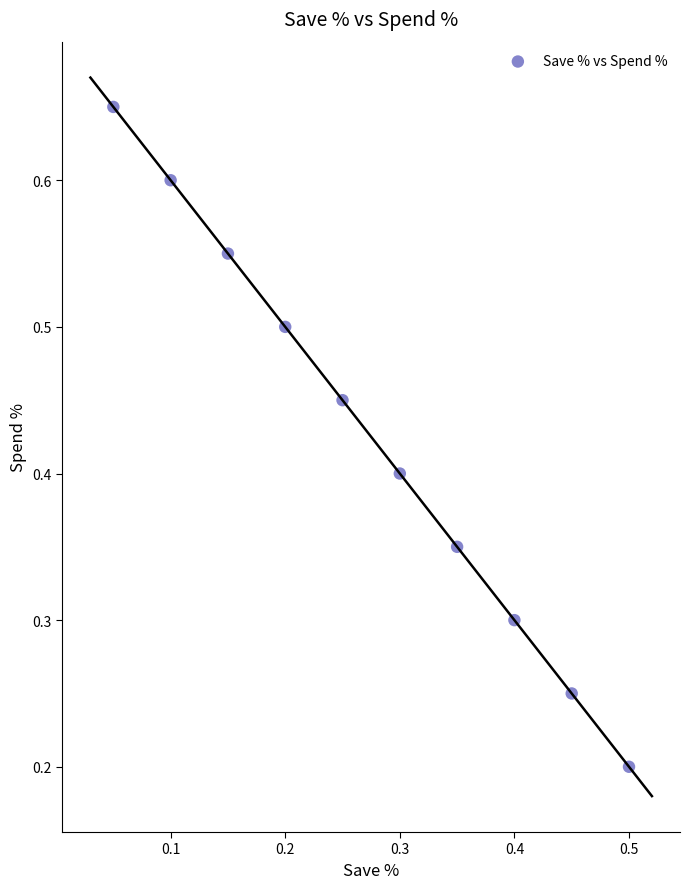

What is the average Y value?

0.4